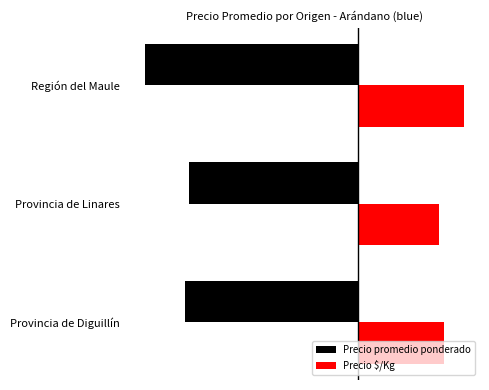

Rank the series by their average value, from highest to lowest.

Precio $/Kg, Precio promedio ponderado